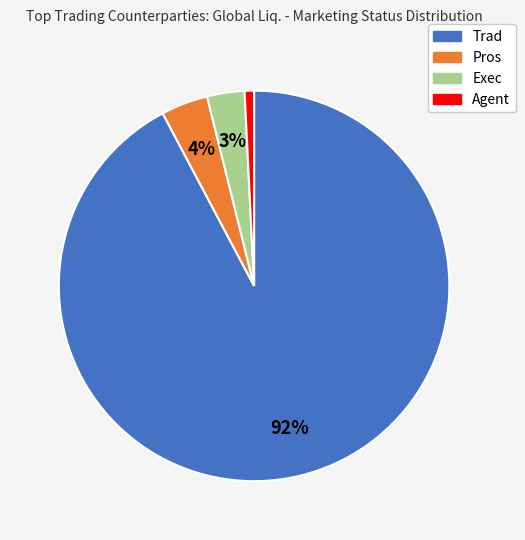

Count the number of slices in the pie.

4